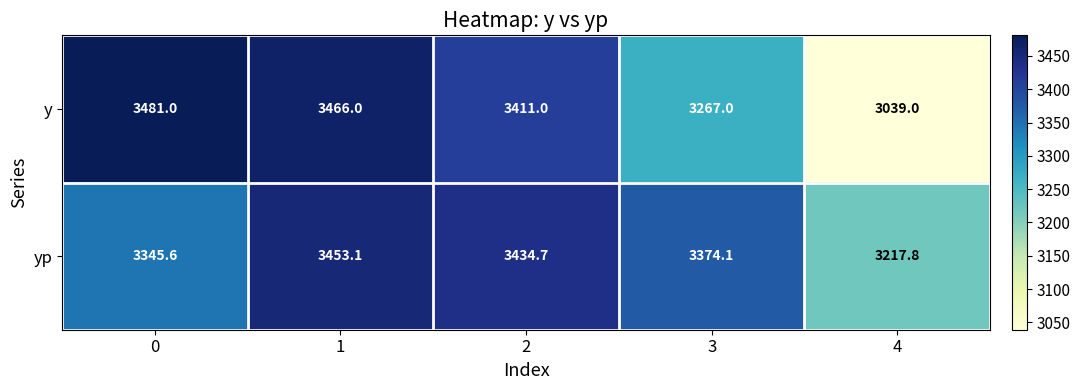

Which series has the largest total across all categories?

yp